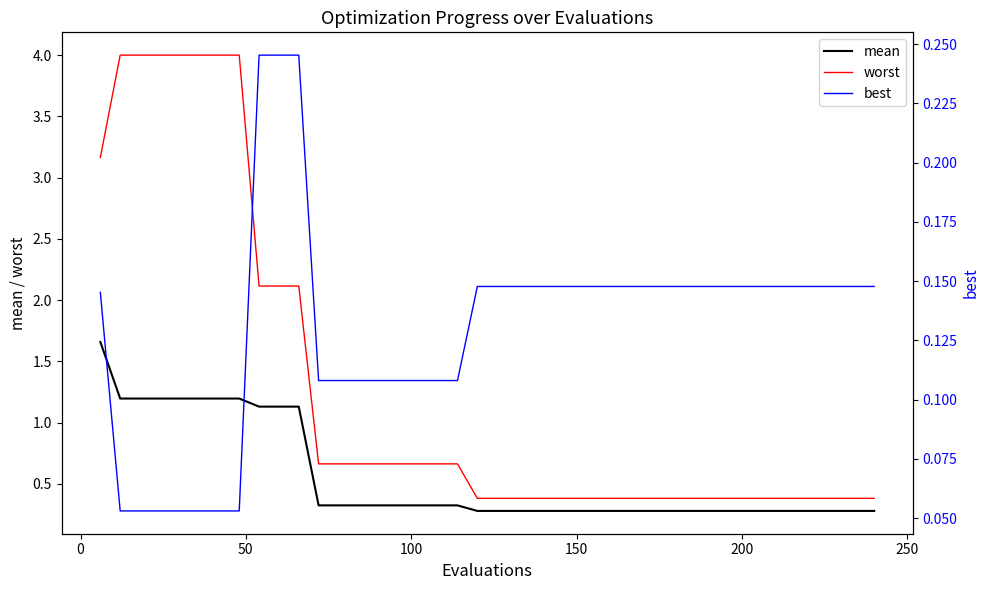

What is the minimum value for mean?

0.3